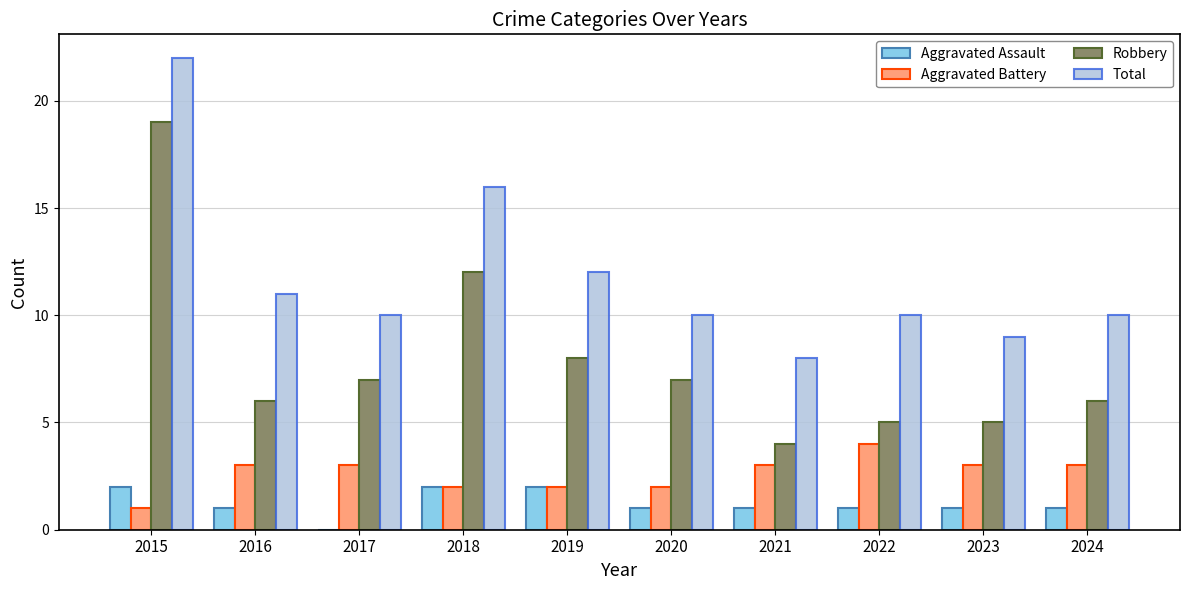

At which label does Aggravated Battery reach its peak?

2022